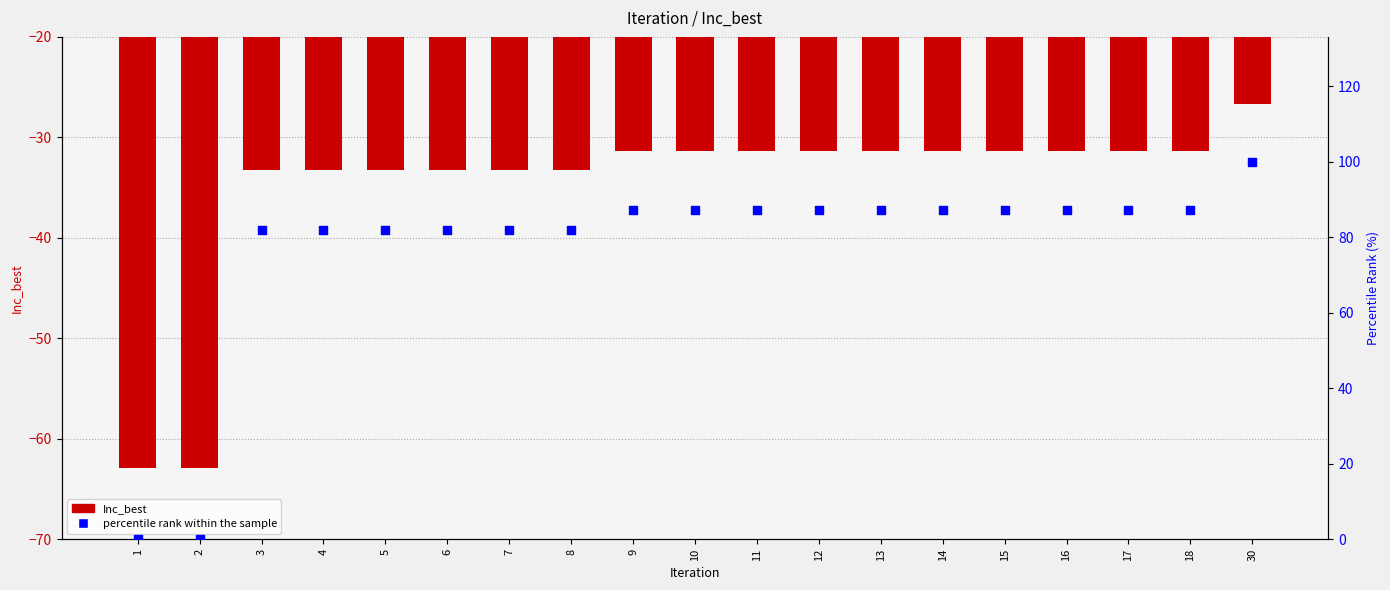

Which series reaches the maximum Y coordinate?

percentile rank within the sample